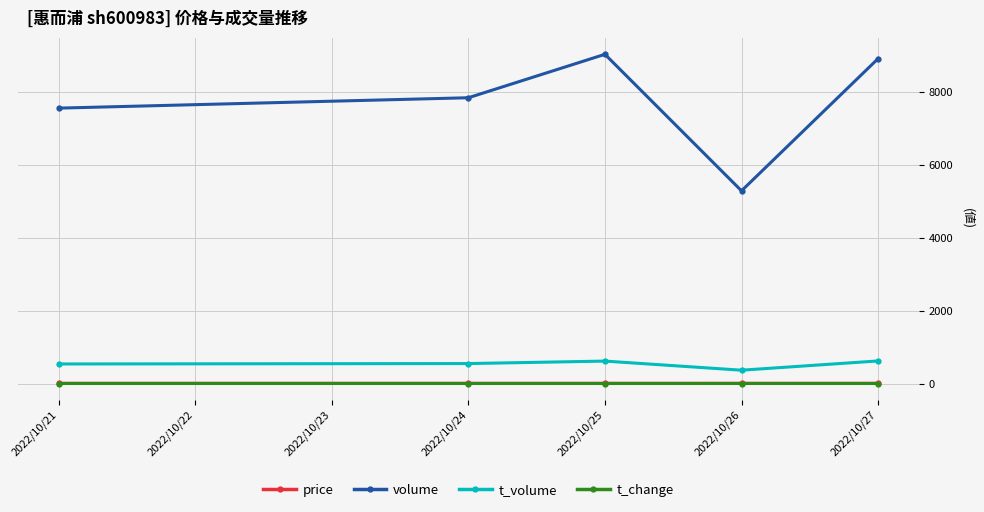

Which series has the largest total across all categories?

volume